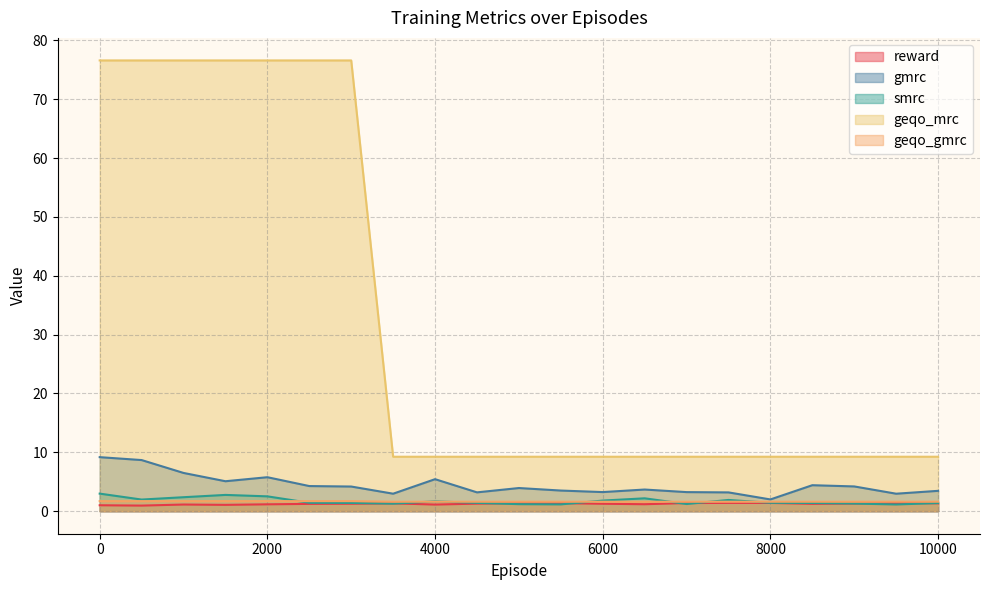

What is the difference between the maximum and minimum values in the geqo_gmrc series?

0.1